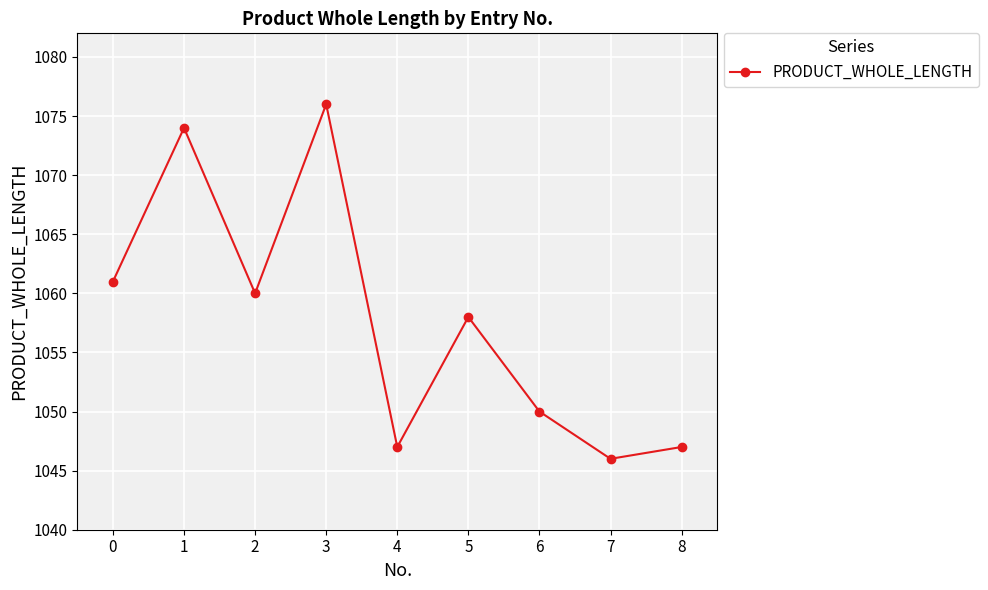

What is the approximate value at 5, to the nearest 5?

1060